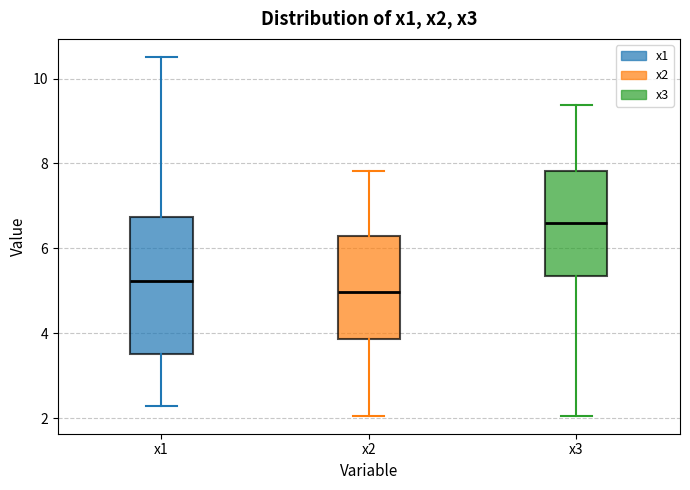

Which box is the tallest, from its lower edge to its upper edge?

x1